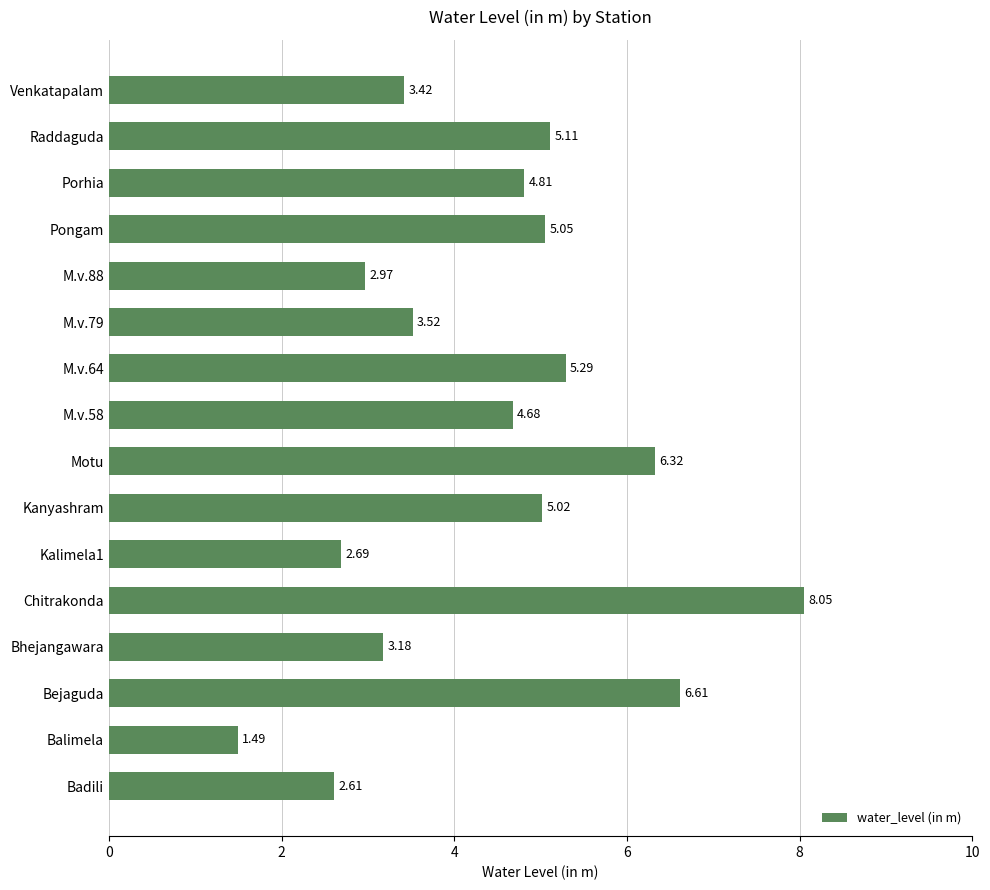

What is the sum of all values?

70.8